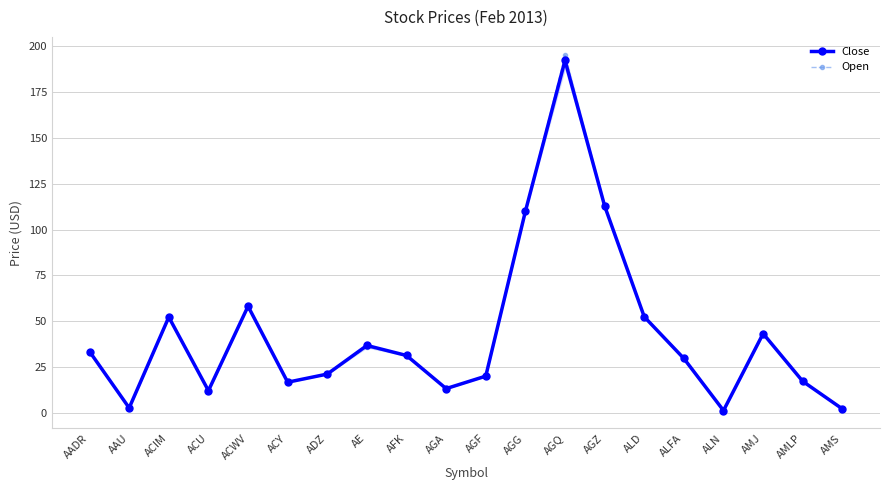

What is the sum of all Open values?

862.5